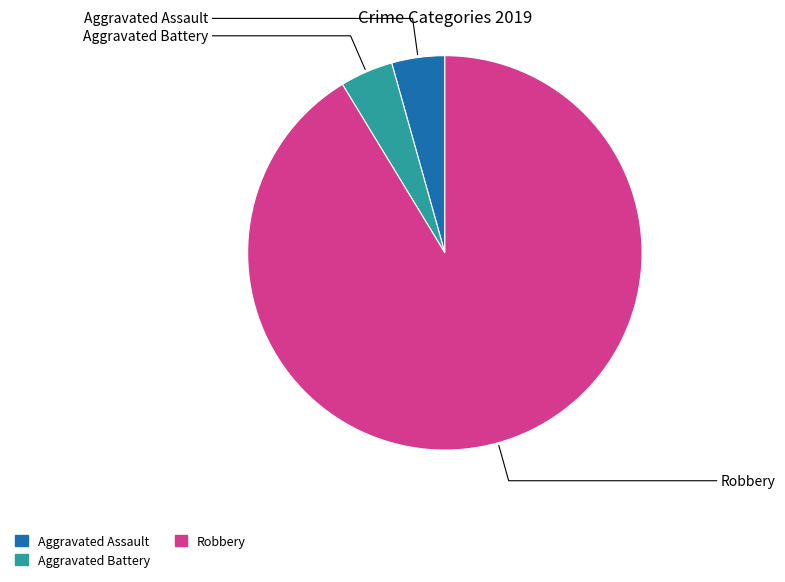

Which category has the biggest portion of the pie?

Robbery